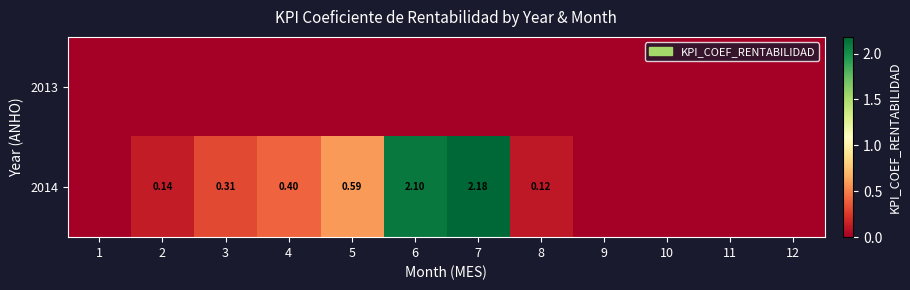

Is the value of 2013 at 3 greater than the value of 2014 at 6?

No